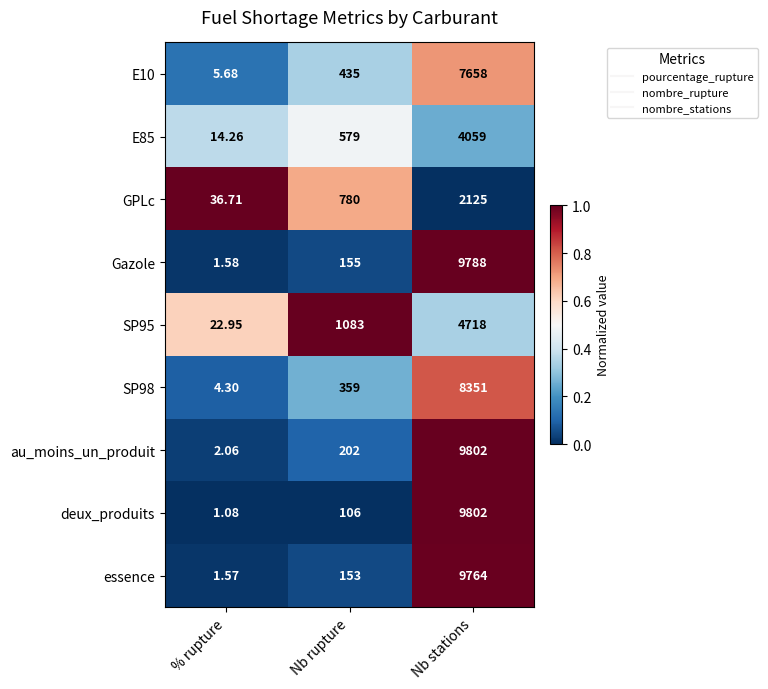

Count the number of categories in the chart.

3